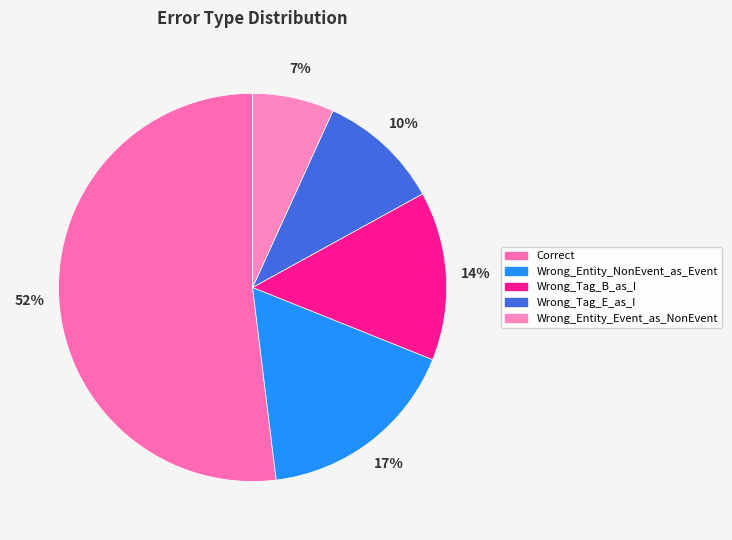

To the nearest percent, what is the average slice percentage?

20%